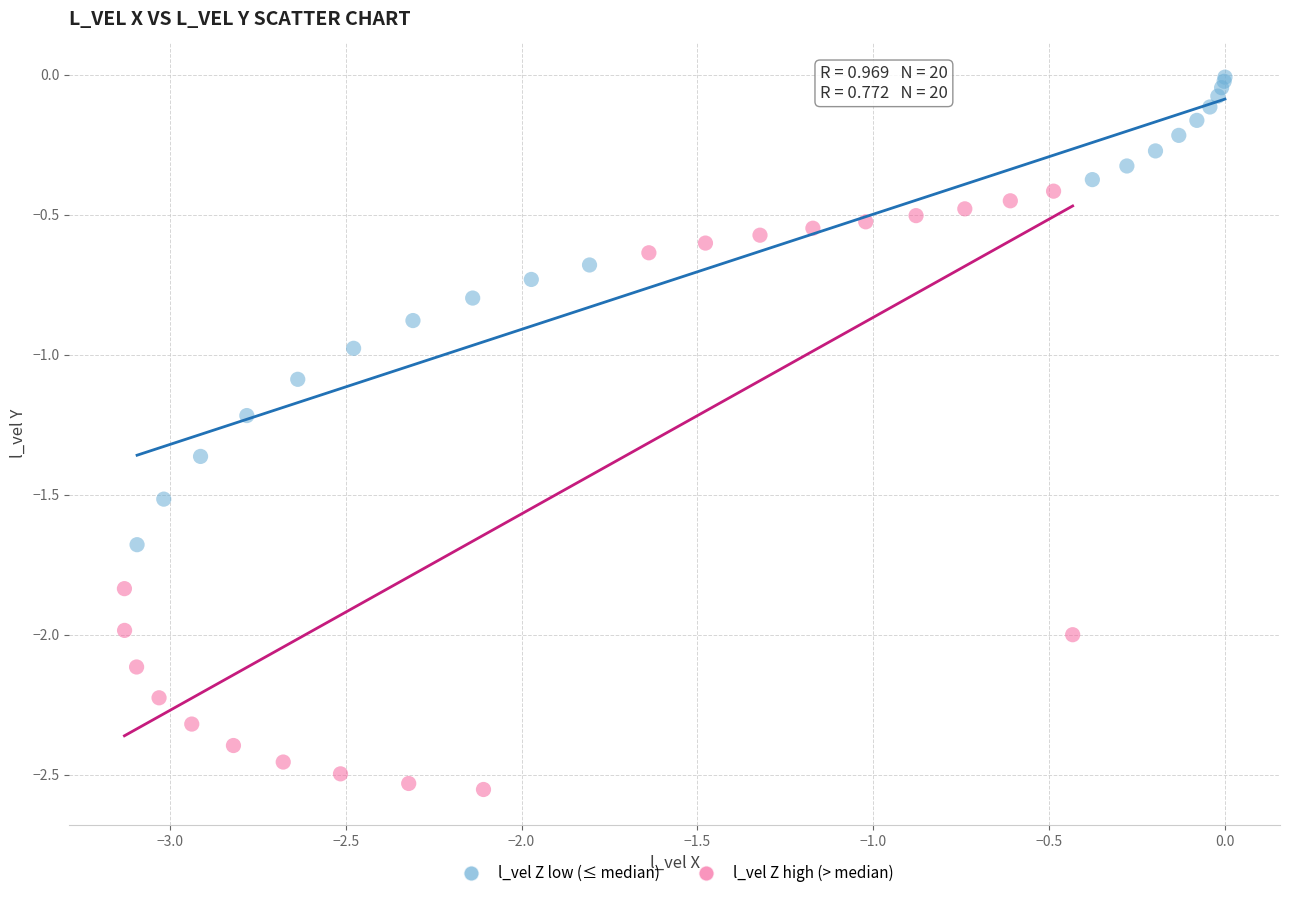

Which series has the largest Y range (max minus min)?

l_vel Z high (> median)